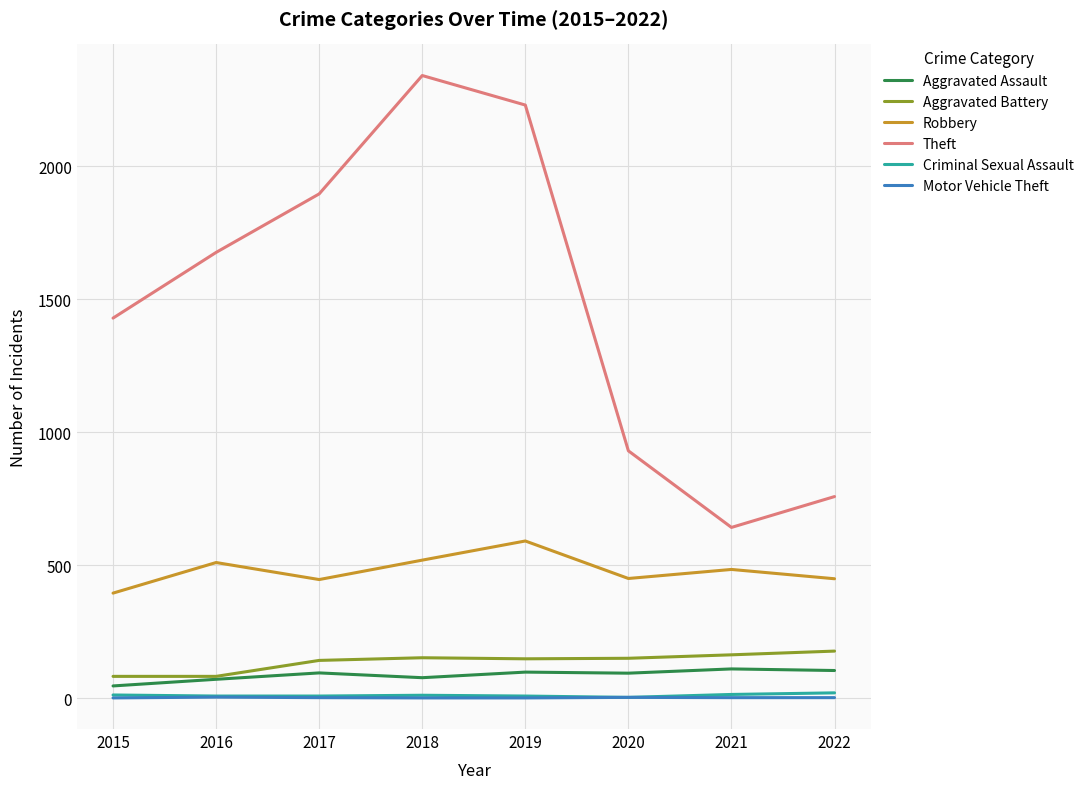

True or false: Robbery has a value of 229 at 2020.

False